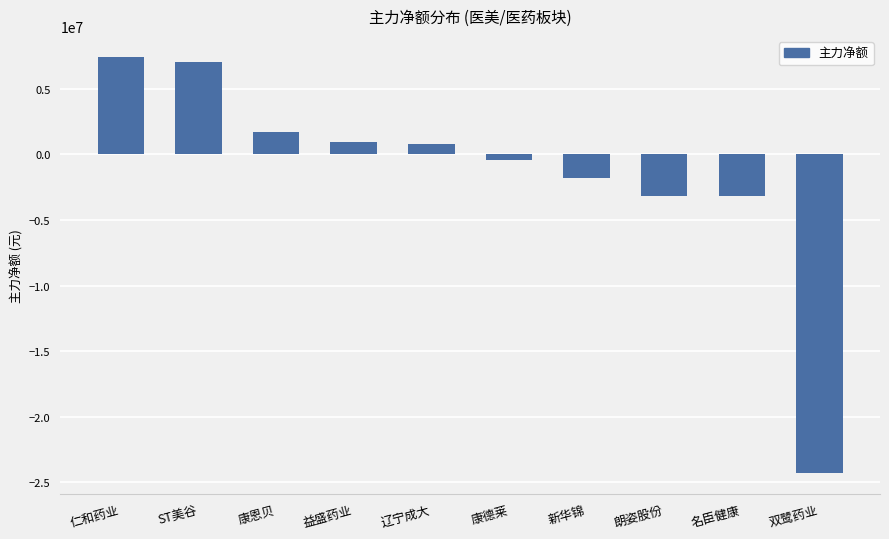

How many values are above zero?

5